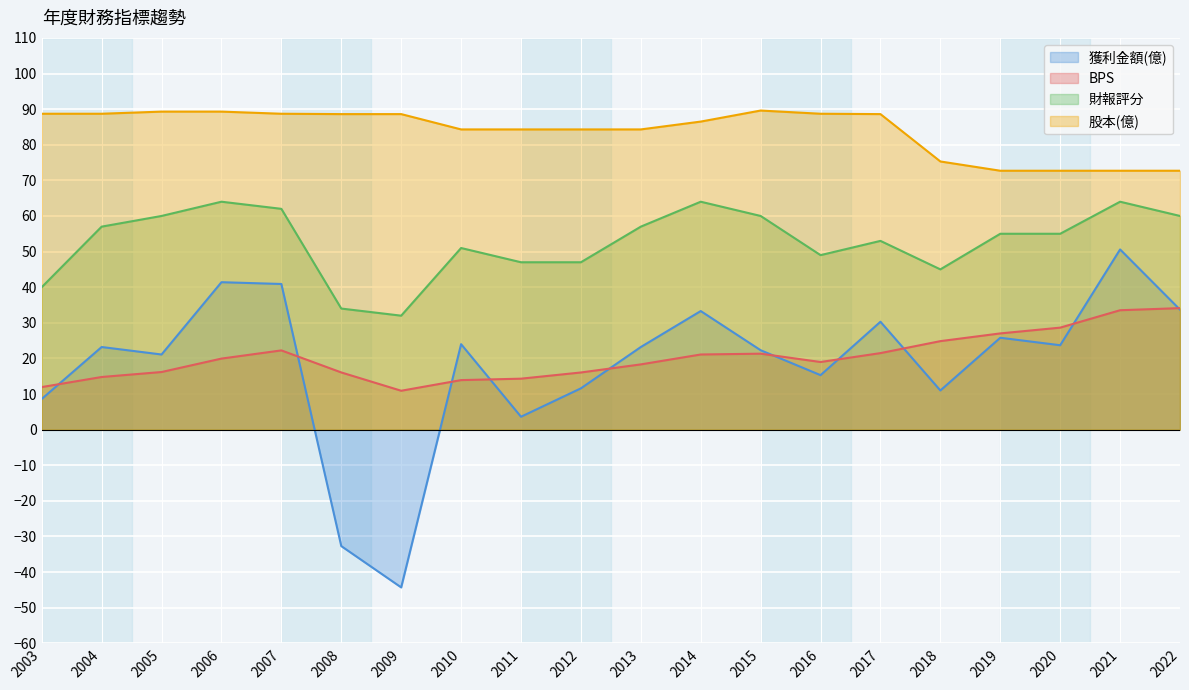

Where is the first local maximum for 獲利金額(億)?

2004